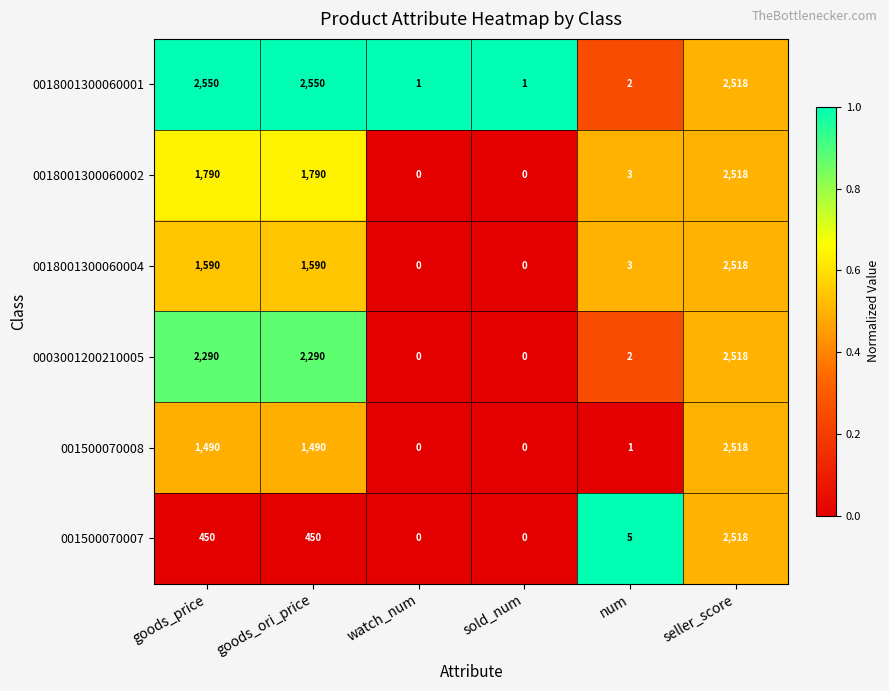

What is the sum of all 0003001200210005 values?

7100